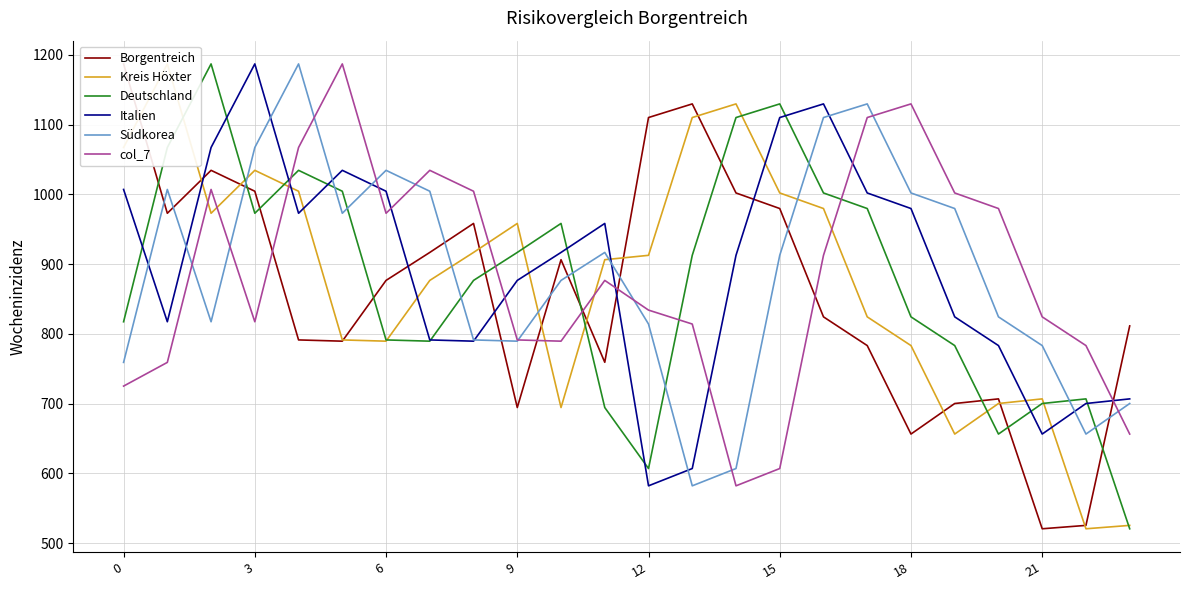

Which label corresponds to the smallest value in the chart?

21